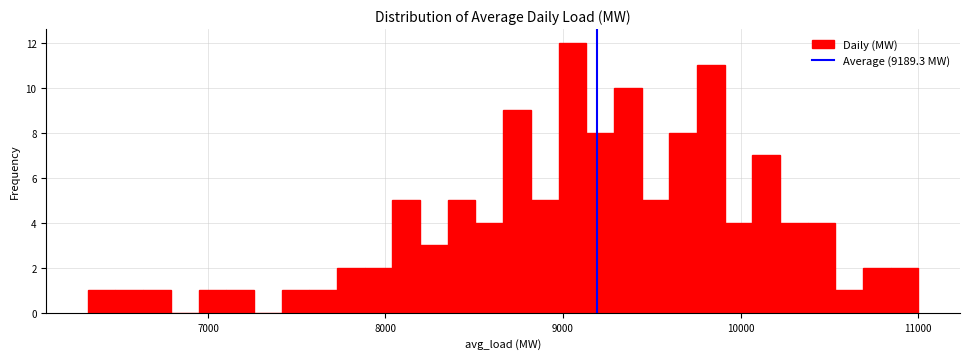

Read against the x-axis, roughly where is the centre of the tallest bar?

9100